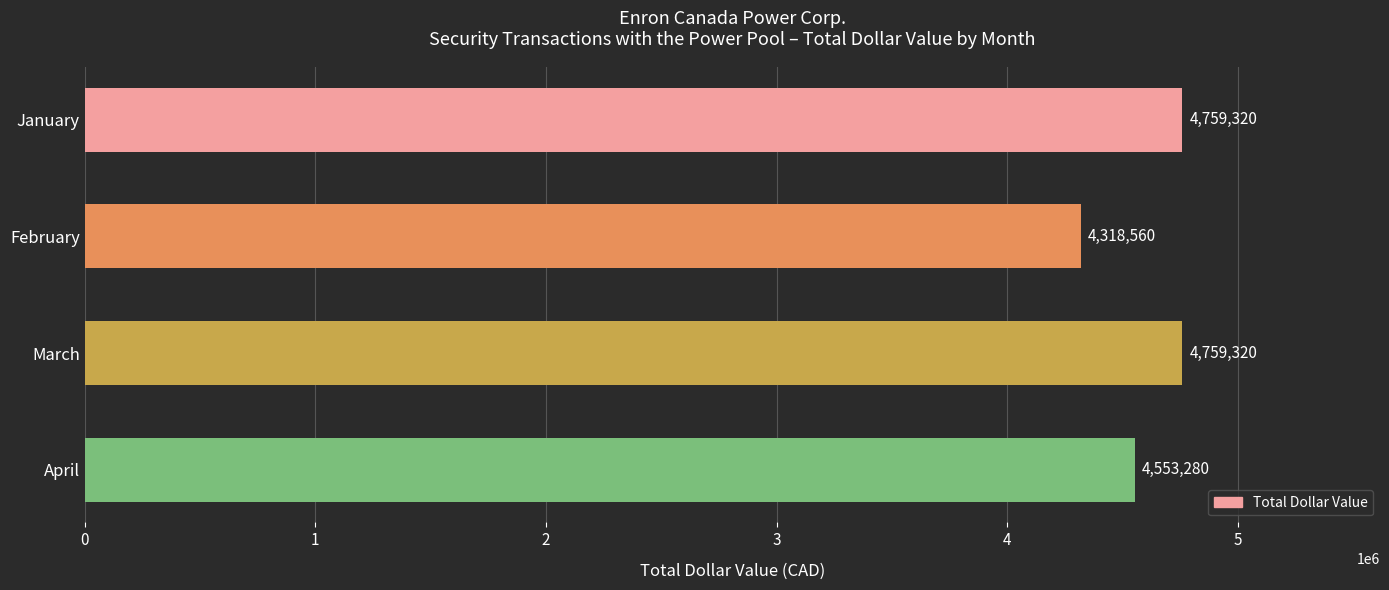

At which category does the chart reach its minimum across all series?

February